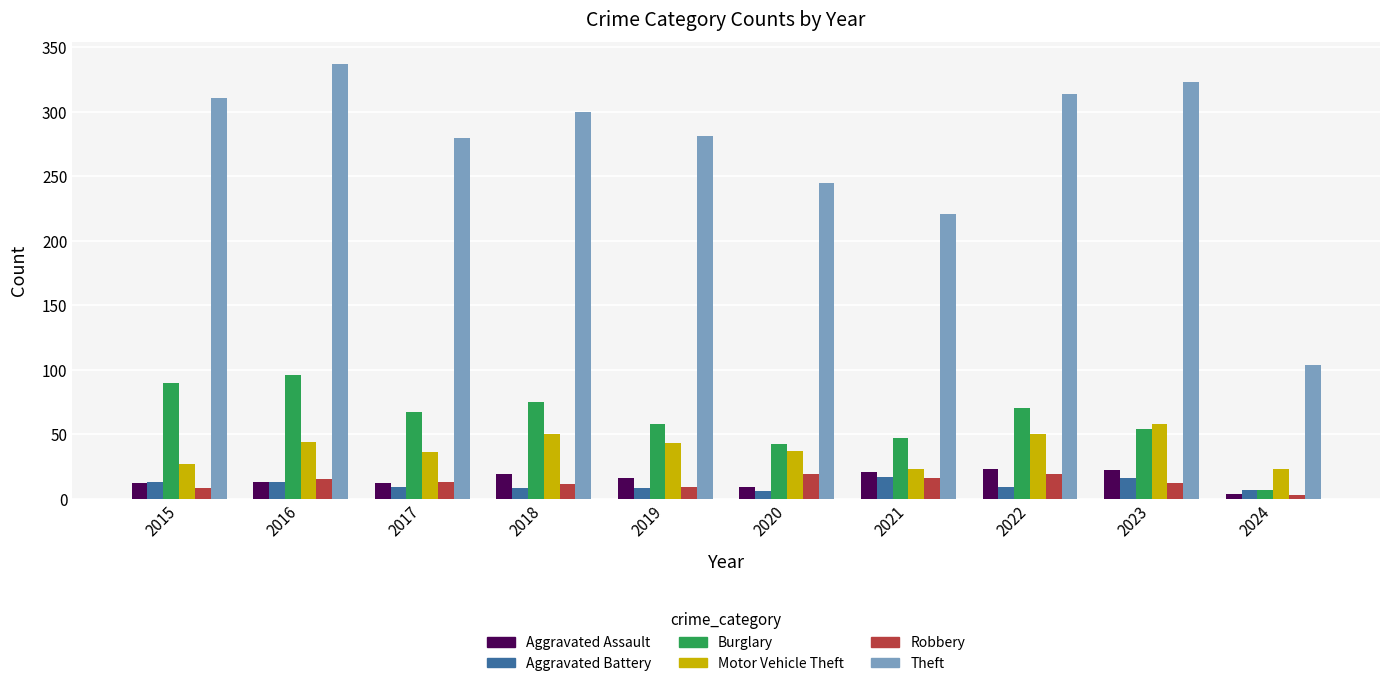

What is the difference between the maximum and minimum values in the Robbery series?

16